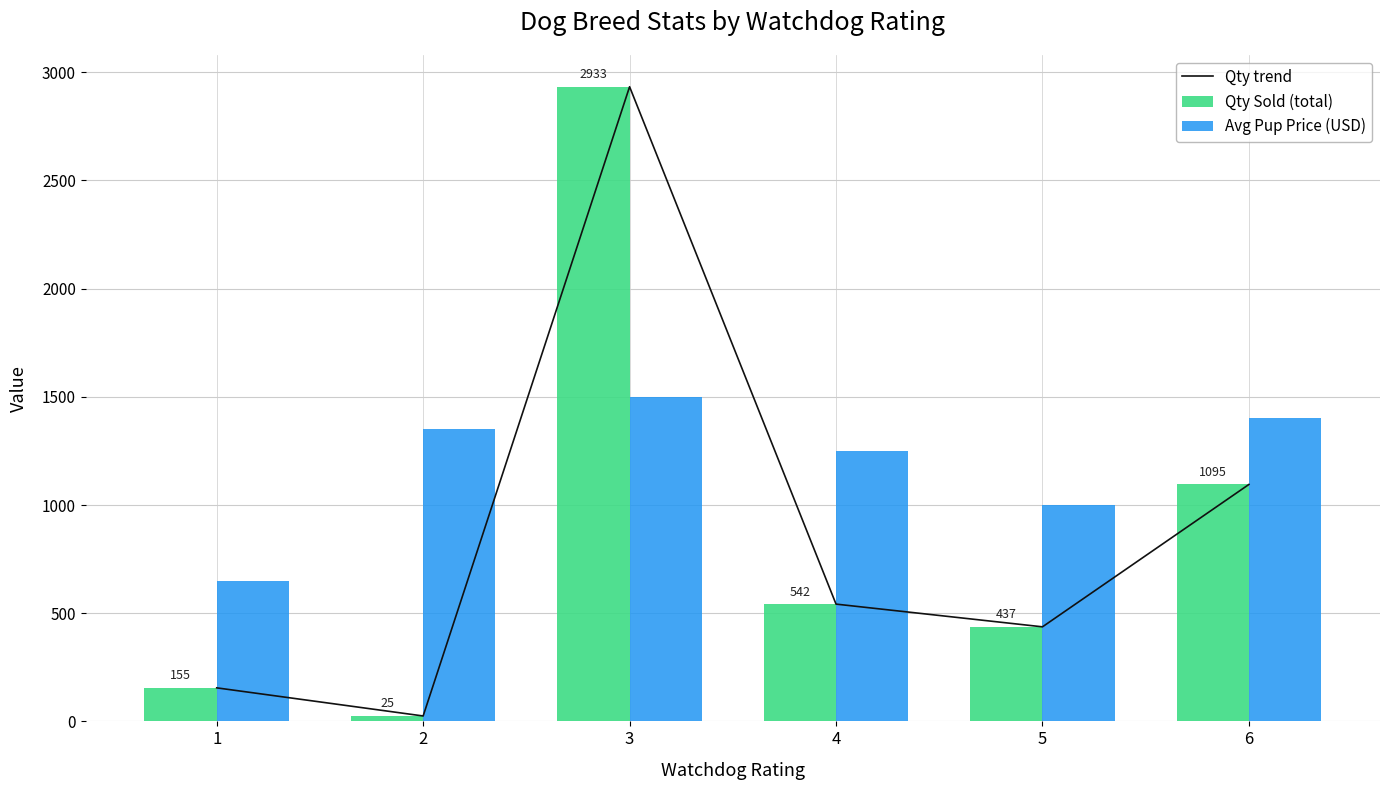

What is the value of the Qty Sold (total) bar at the 2nd from the left?

25